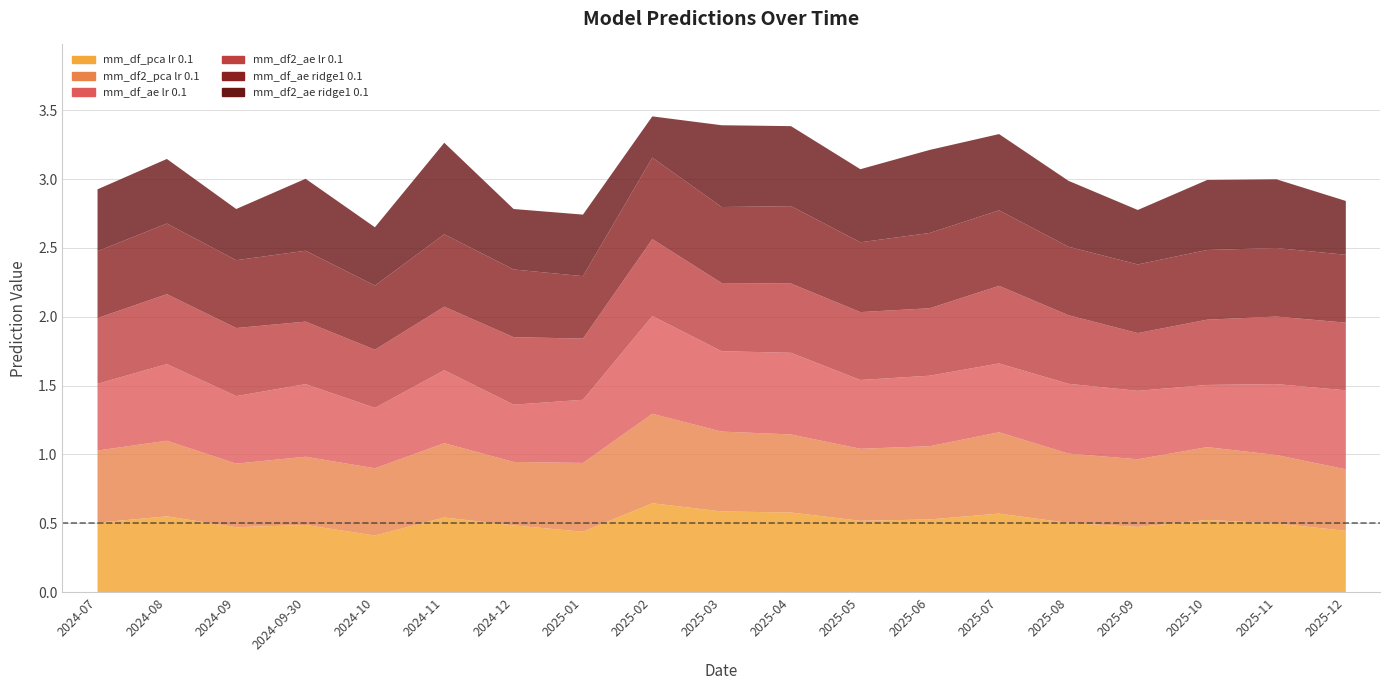

Is it true that mm_df_ae lr 0.1 equals 0.8 at 2024-07?

False